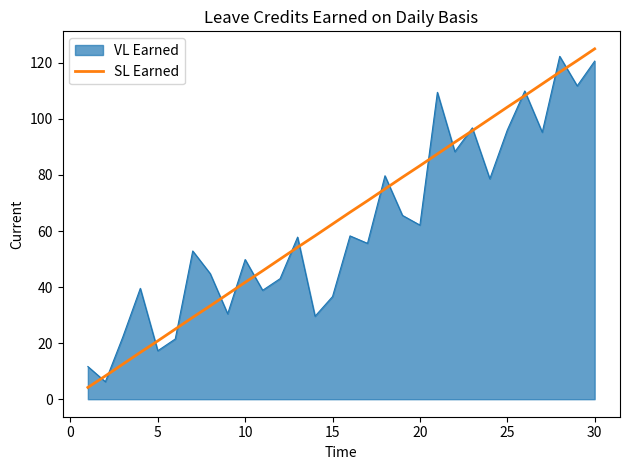

What is the maximum value shown in the chart?

125.0